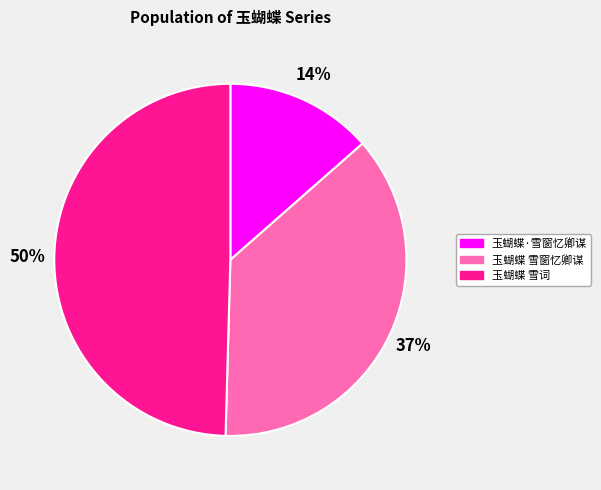

To the nearest percent, what is the combined percentage of 玉蝴蝶·雪窗忆卿谋 and 玉蝴蝶 雪窗忆卿谋?

50%